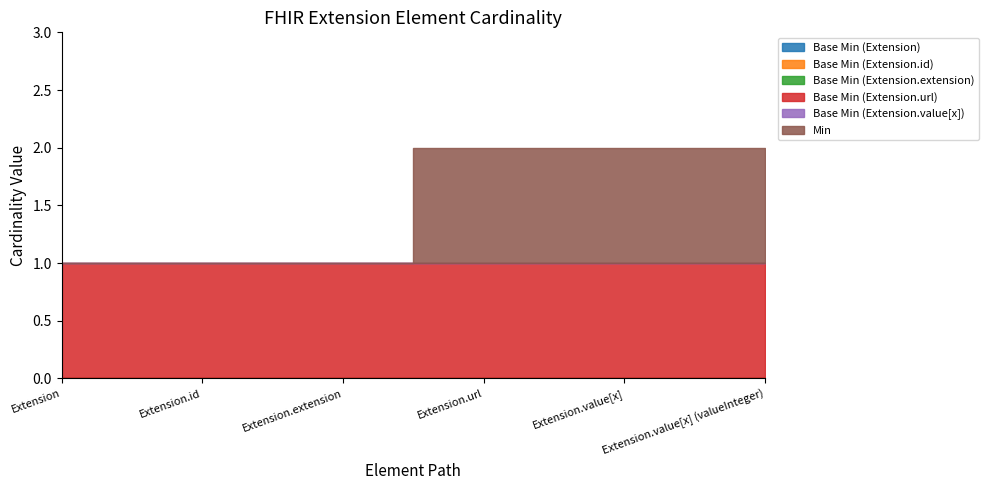

Is it true that Base Min (Extension.url) equals 2 at Extension?

False